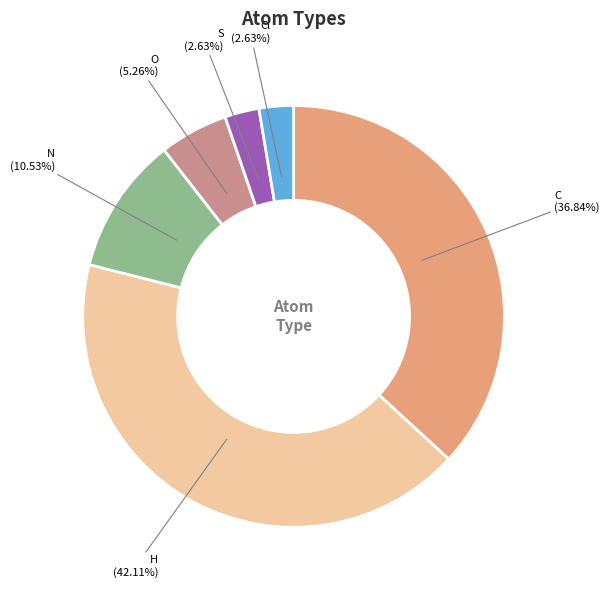

Is there any slice that represents more than half of the pie?

No